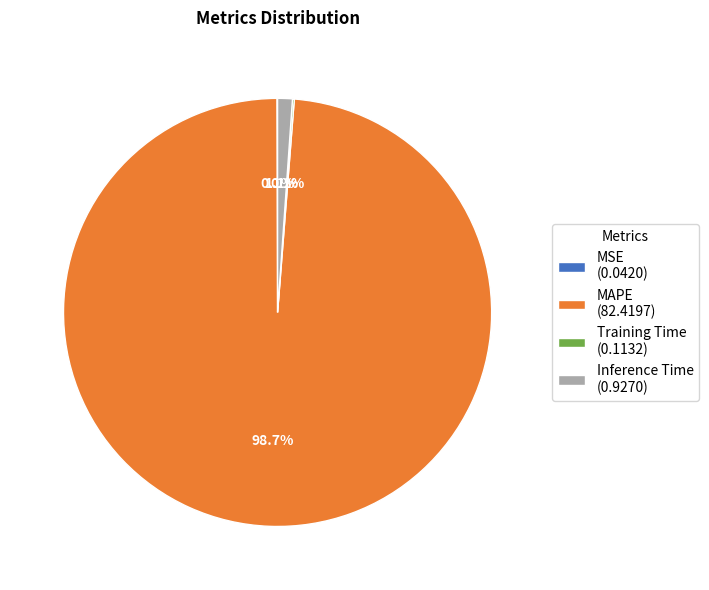

Does MAPE account for over 50% of the chart?

Yes